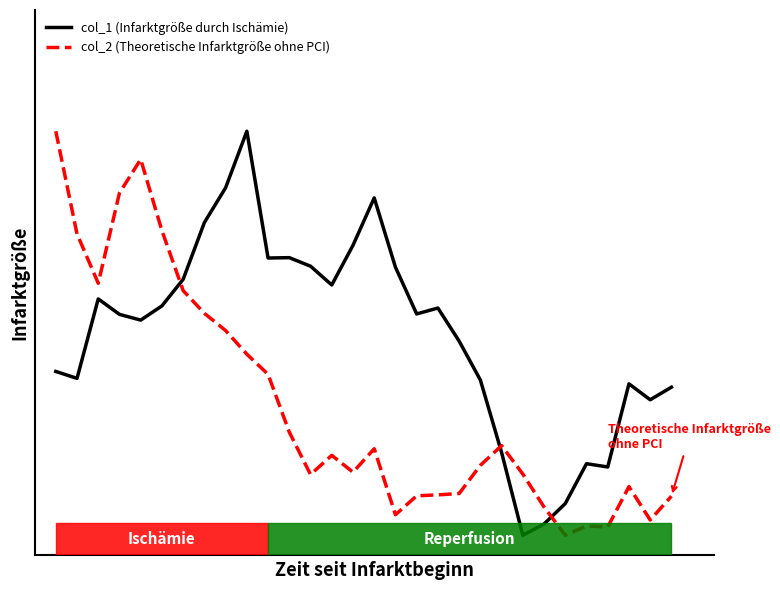

What are all the series names shown in the legend?

col_1 (Infarktgröße durch Ischämie), col_2 (Theoretische Infarktgröße ohne PCI)